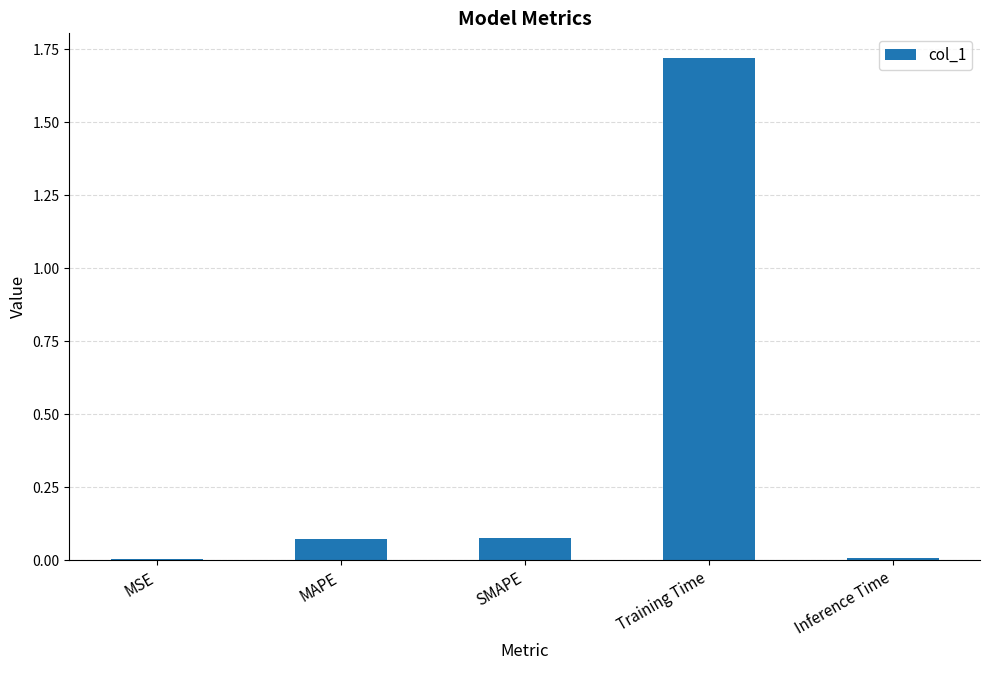

Which label corresponds to the largest value in the chart?

Training Time